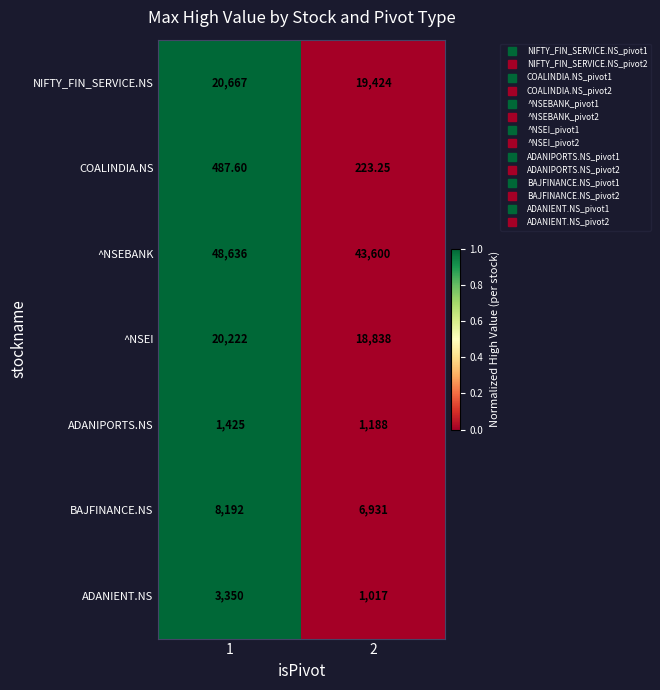

Which series has the largest range (max minus min)?

^NSEBANK